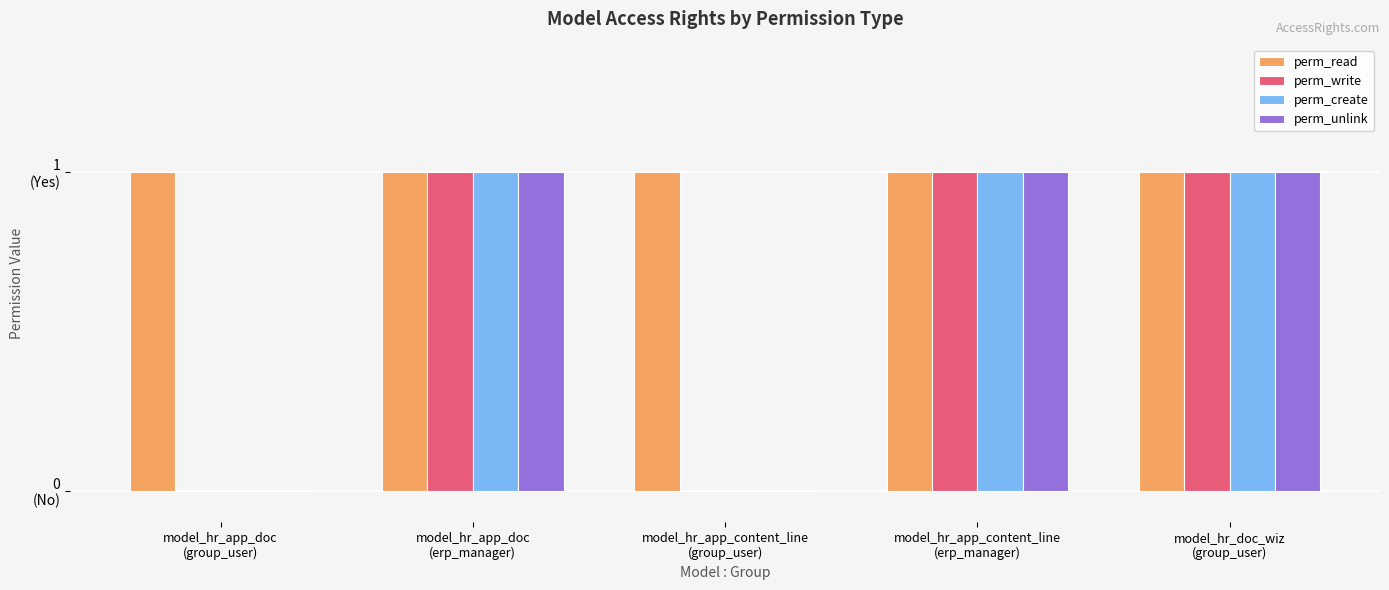

Rank the series at model_hr_app_content_line
(erp_manager) from highest to lowest value.

perm_read, perm_write, perm_create, perm_unlink